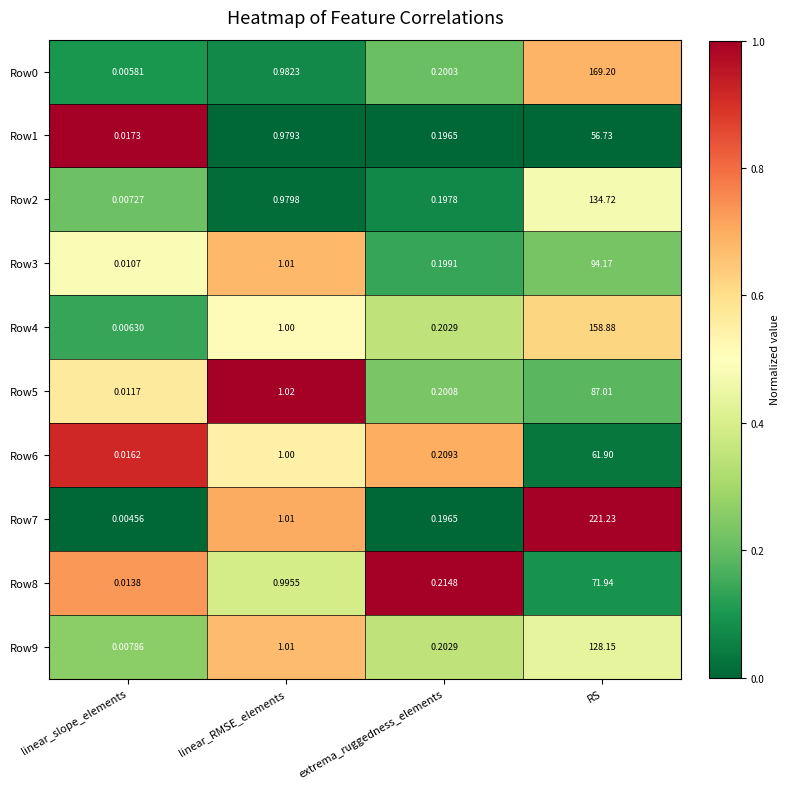

List the labels in order of Row0 value, smallest first.

linear_slope_elements, extrema_ruggedness_elements, linear_RMSE_elements, RS